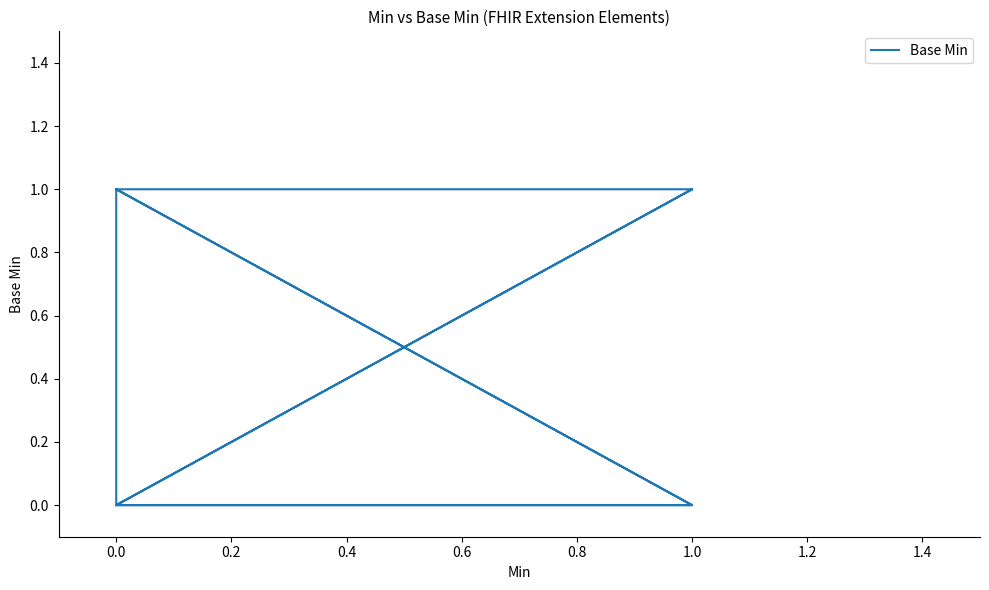

How many categories are shown in the chart?

13